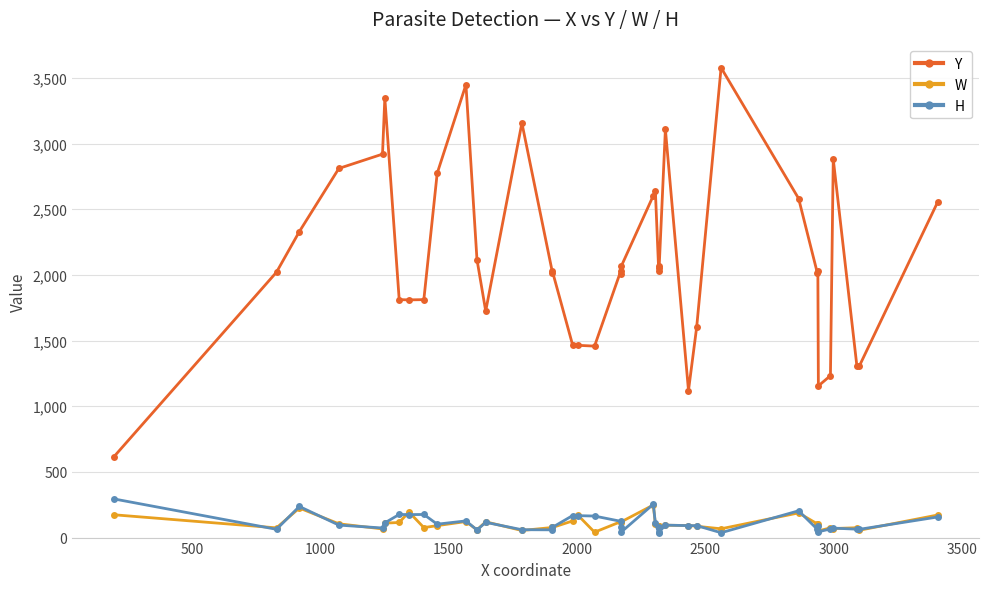

Which series has the largest range (max minus min)?

Y